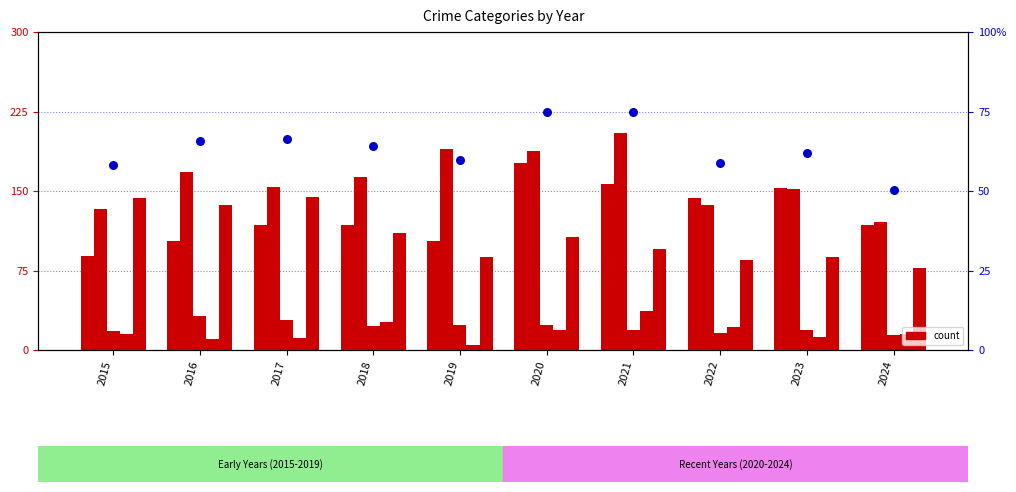

Is the value of Robbery at 2021 greater than the value of percentile rank within the sample at 2017?

No